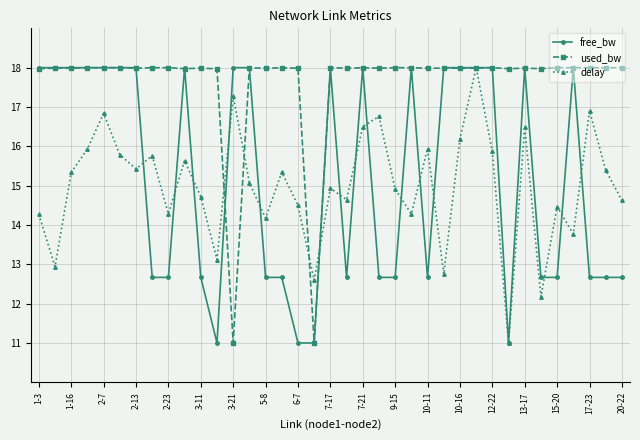

What is the maximum value for free_bw?

18.0